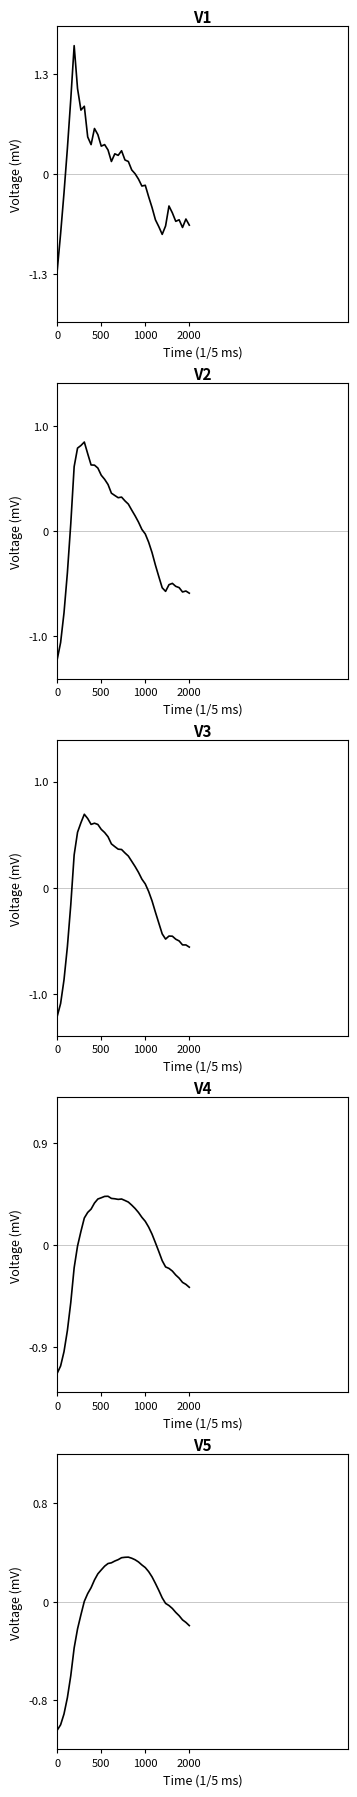

What is the lowest value of the close series?

-1.3